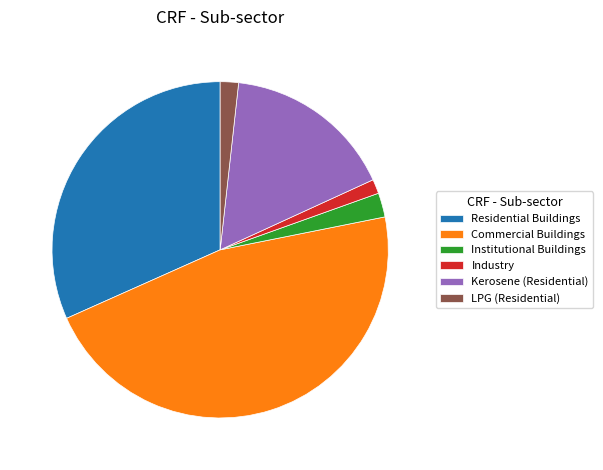

Is there any slice that represents more than half of the pie?

No